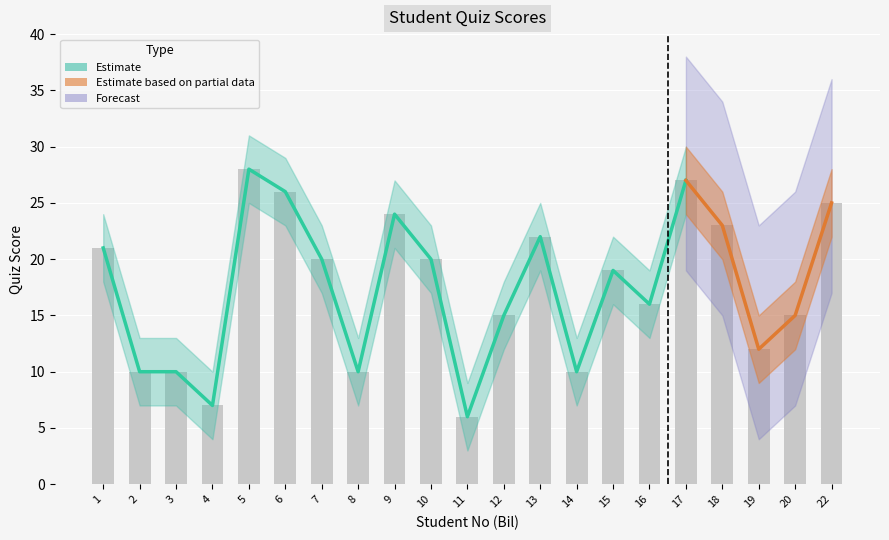

Reading left to right, transcribe all the data shown in this chart.

1=21	2=10	3=10	4=7	5=28	6=26	7=20	8=10	9=24	10=20	11=6	12=15	13=22	14=10	15=19	16=16	17=27	18=23	19=12	20=15	22=25